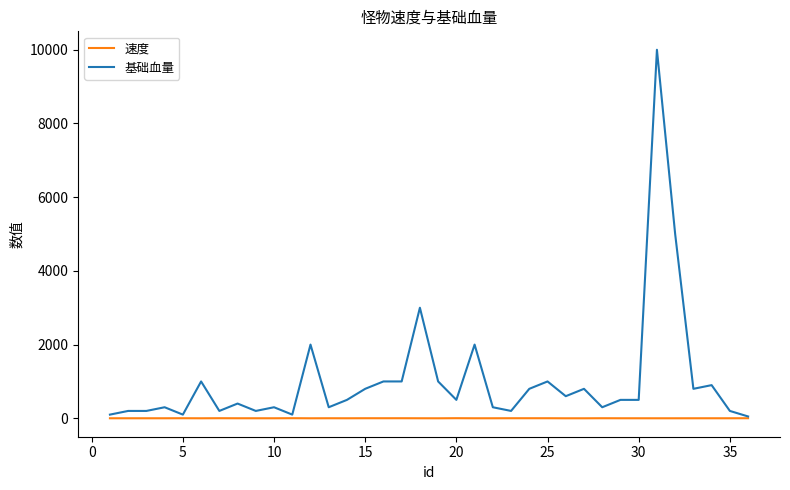

List the series in order of their overall mean, highest first.

基础血量, 速度